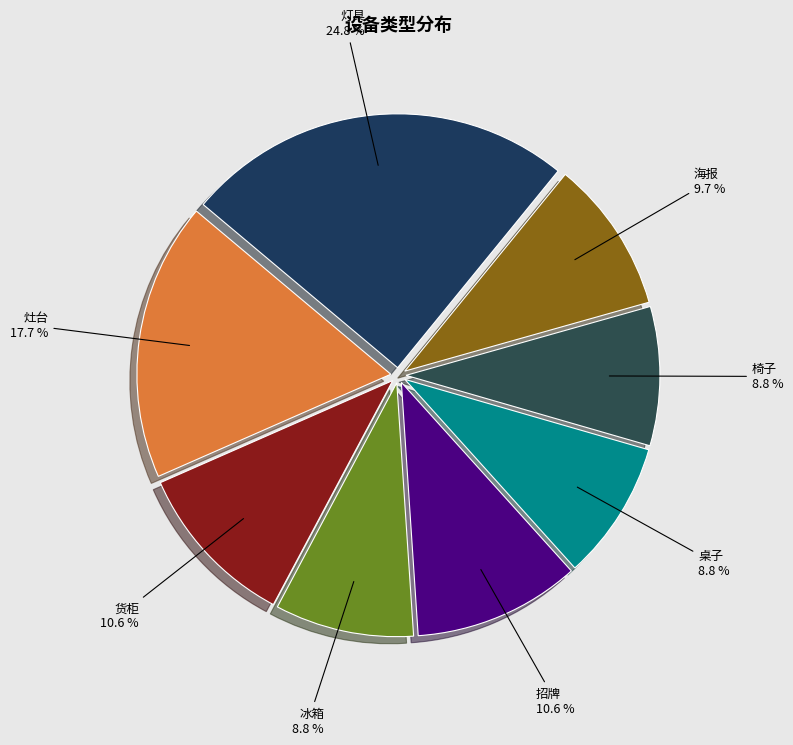

Count the number of slices in the pie.

8